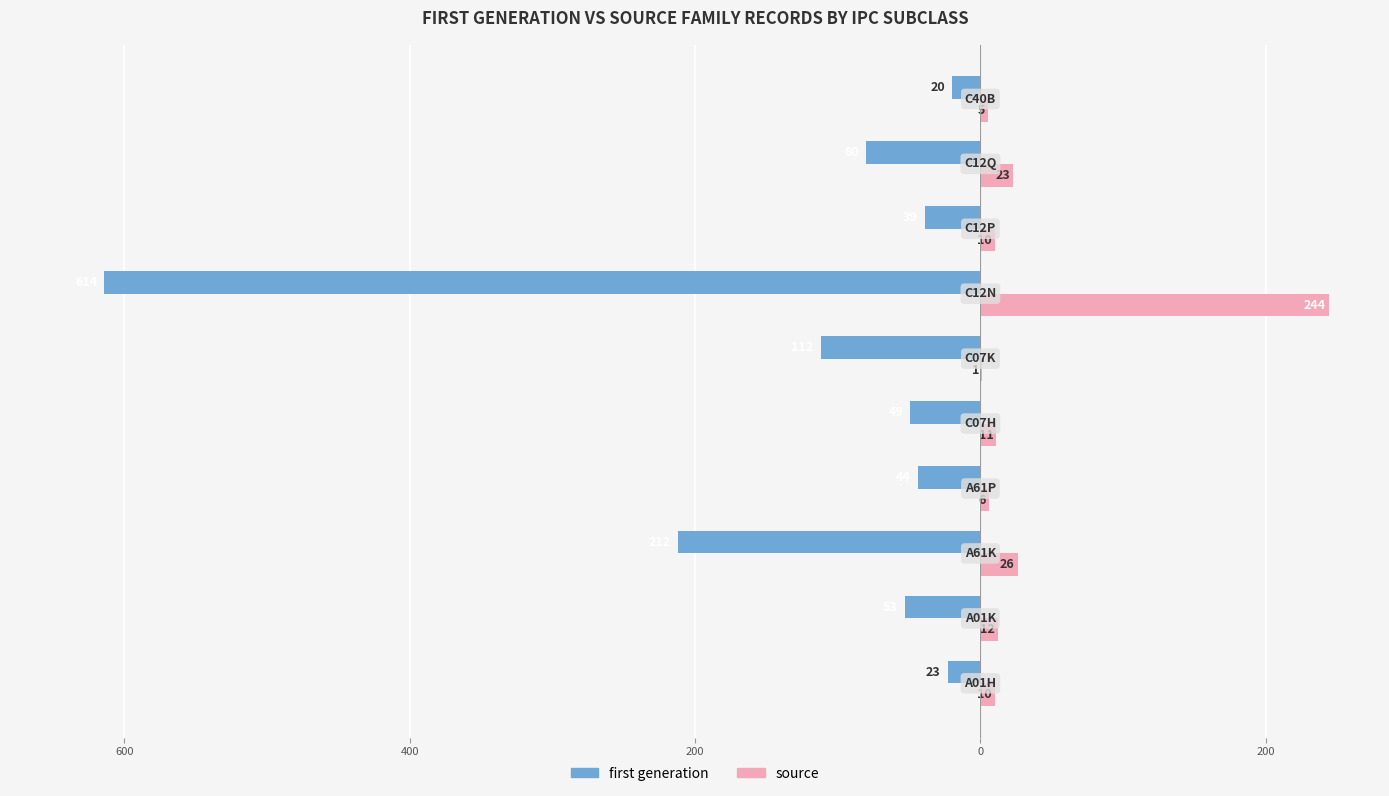

What are all the series names shown in the legend?

first generation, source